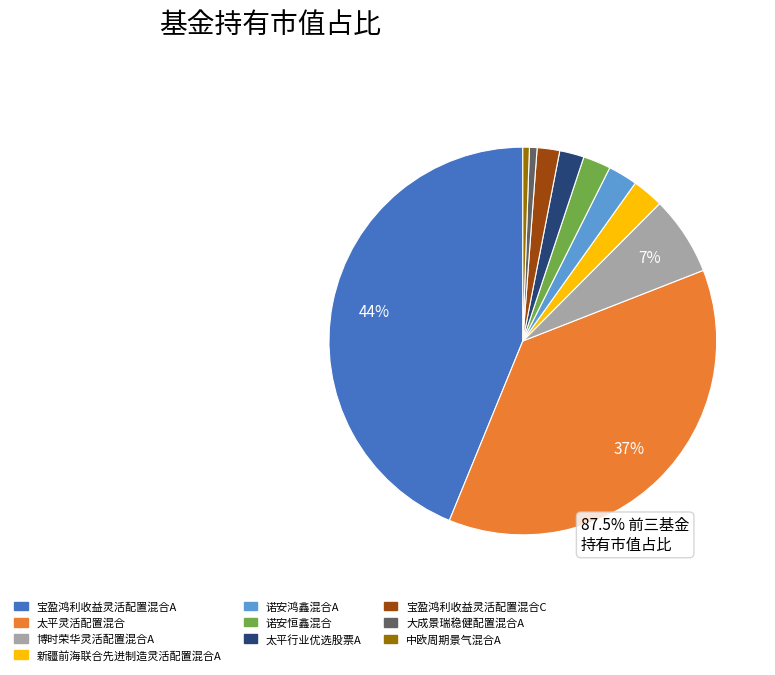

Count the number of slices in the pie.

10